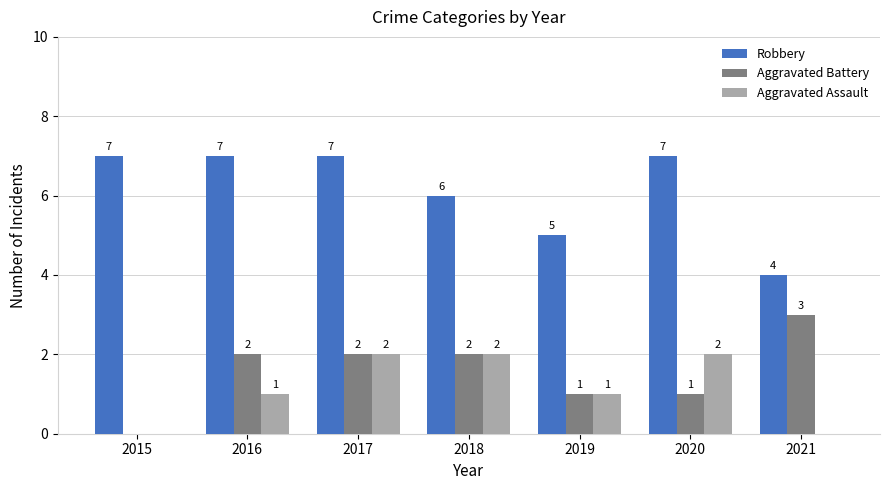

Is the value of Aggravated Battery at 2020 greater than the value of Robbery at 2016?

No